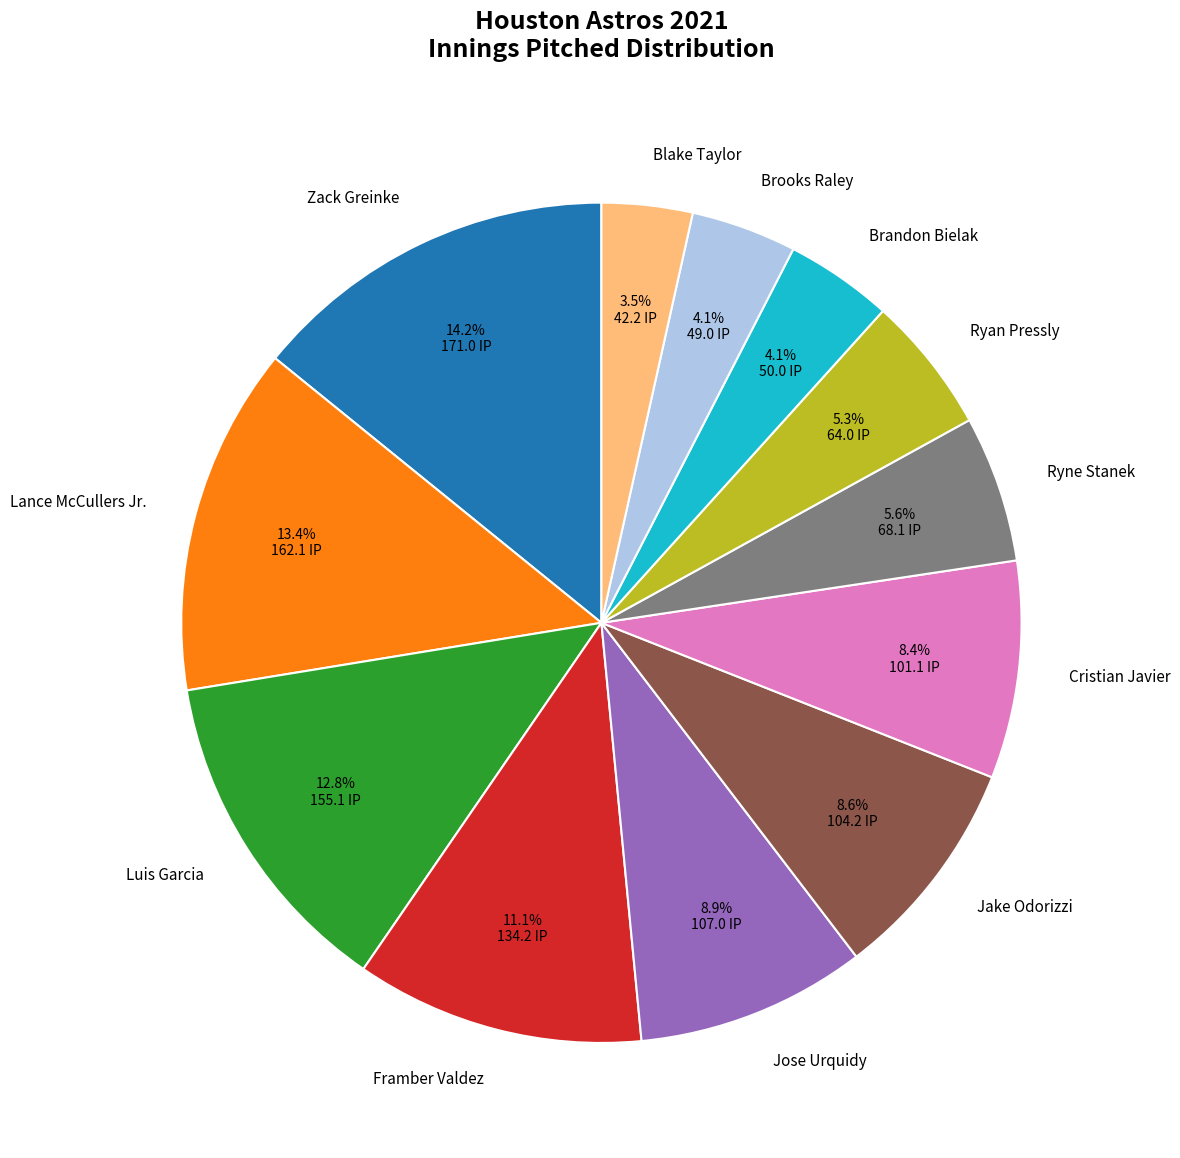

Which category has the biggest portion of the pie?

Zack Greinke